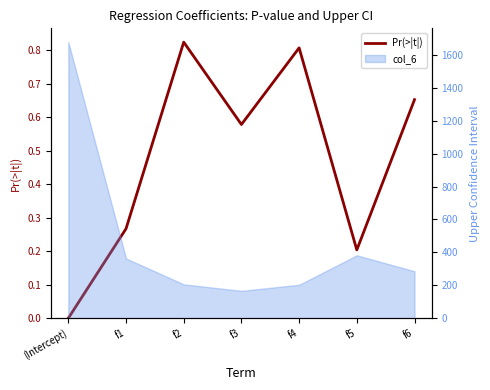

Reading left to right, extract all data points from this chart.

0.0	0.3	0.8	0.6	0.8	0.2	0.7